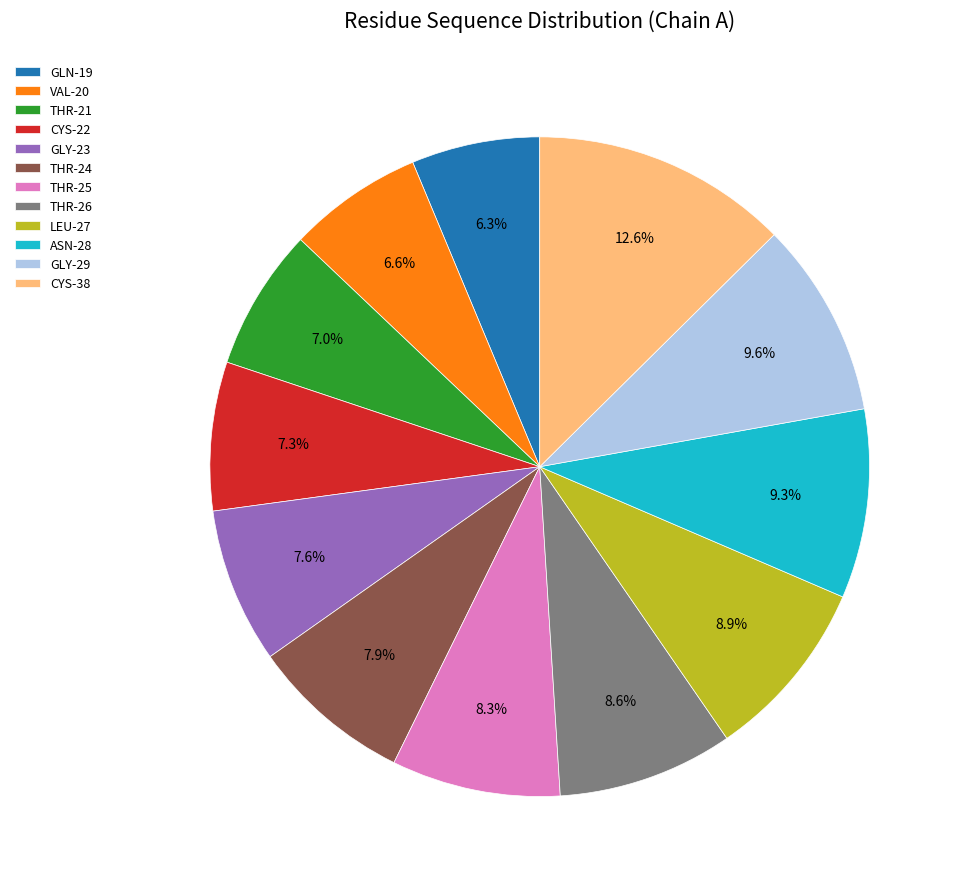

To the nearest percent, what is the difference between the THR-21 and THR-25 slice percentages?

1%